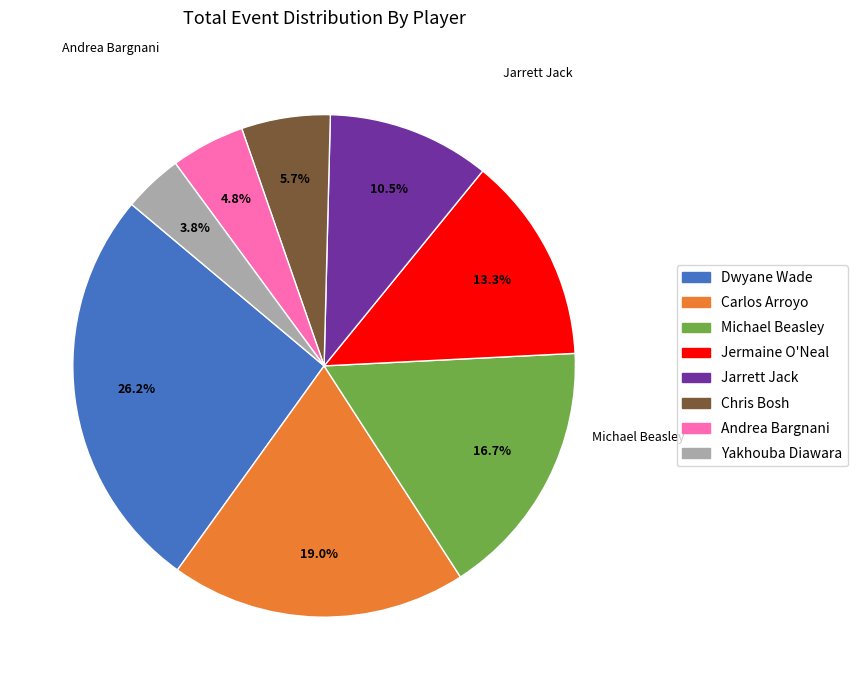

Combined, what portion of the pie is Yakhouba Diawara and Michael Beasley?

20.5%